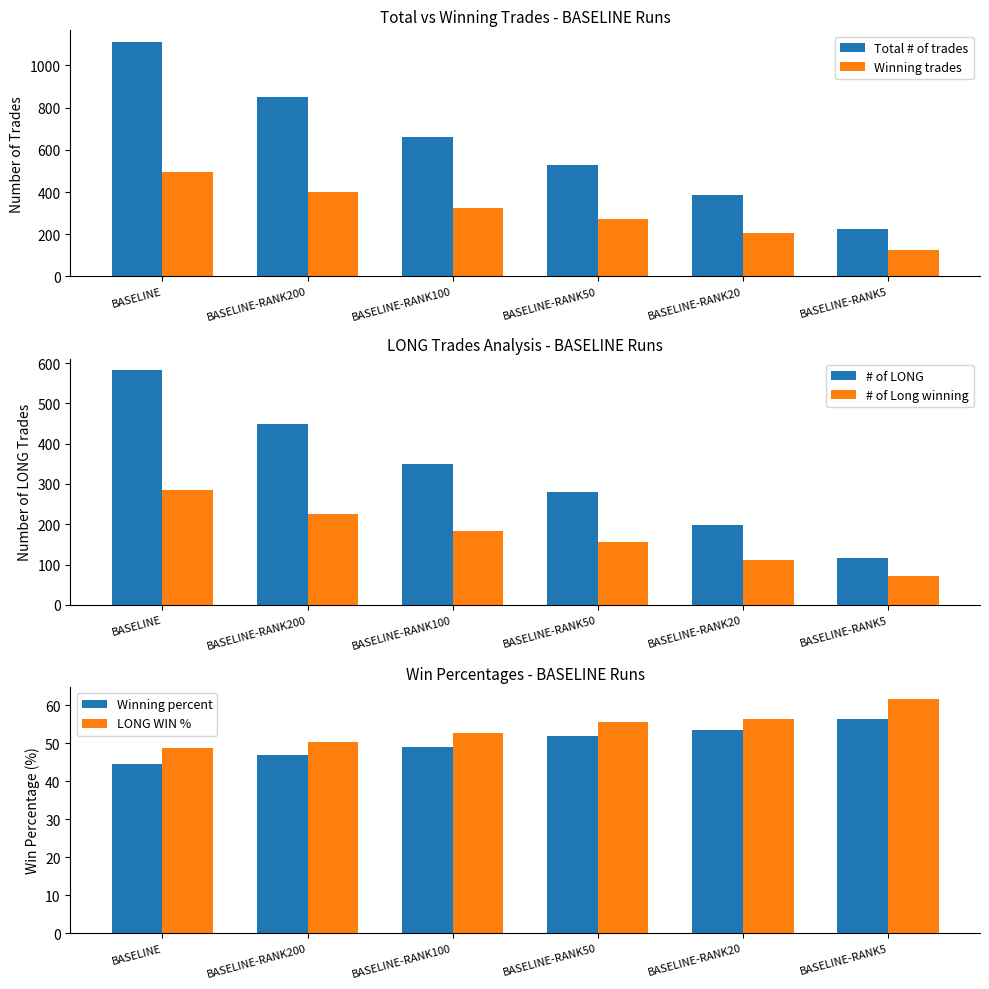

What is the average value of the Total # of trades series?

627